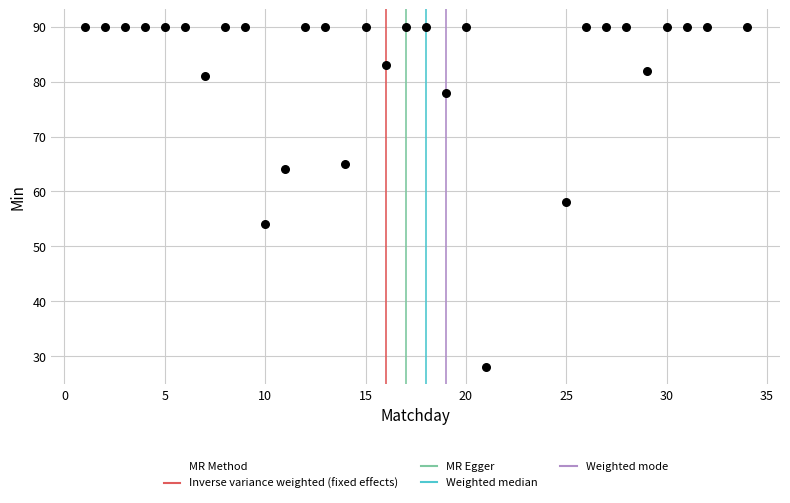

What is the range of X values (max minus min)?

33